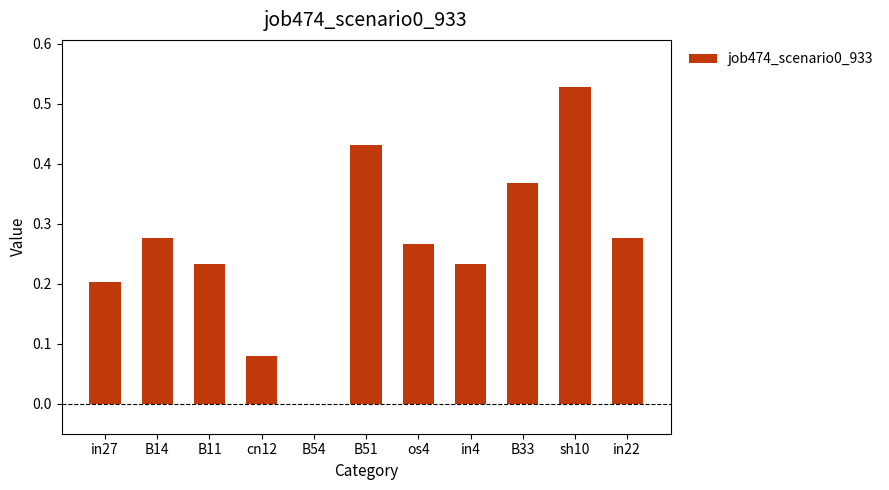

What is the sum of all values?

2.9